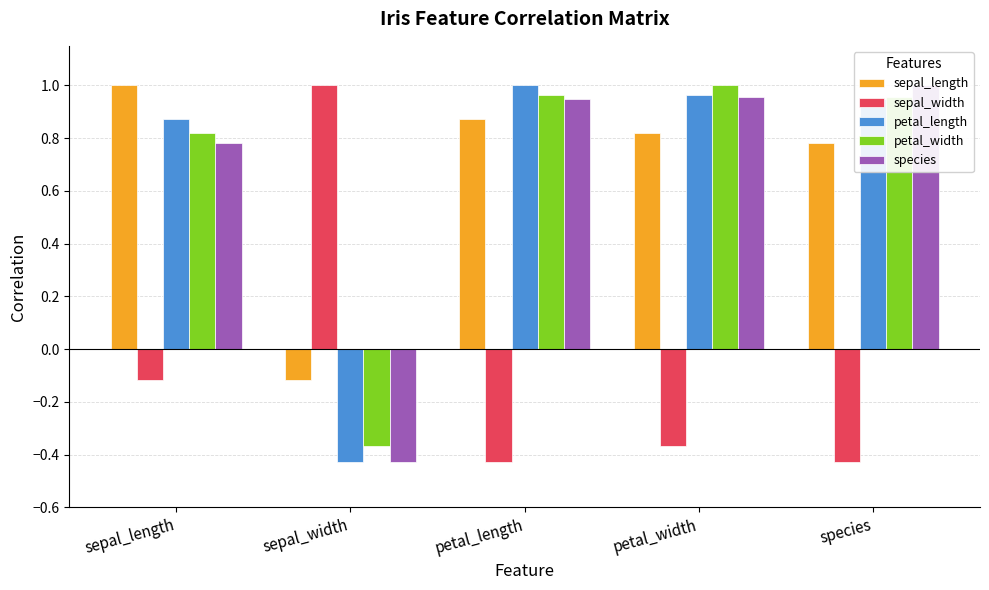

What is the minimum value shown in the chart?

-0.4